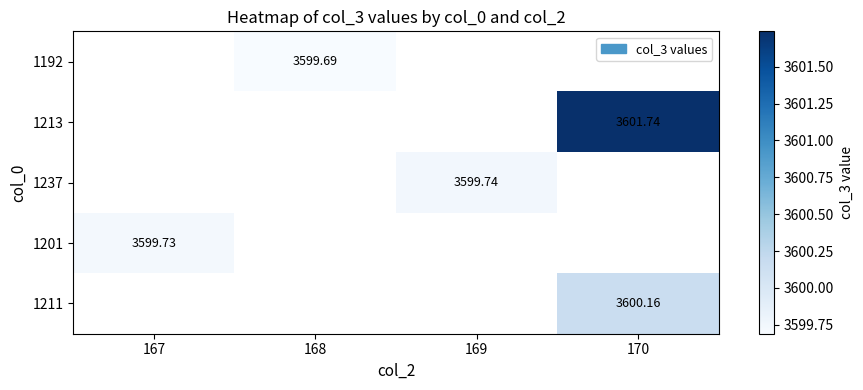

Which category has the lowest value across all series?

168